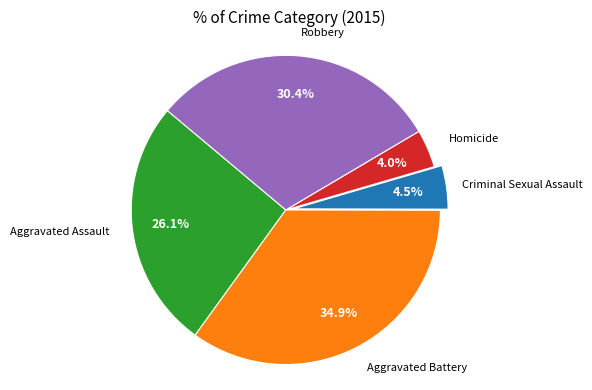

Is there any slice that represents more than half of the pie?

No